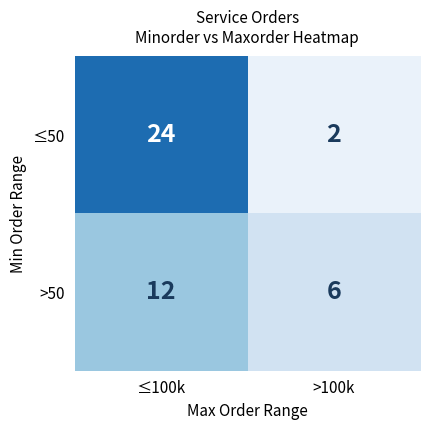

The value of ≤50 at ≤100k is 38. True or false?

False